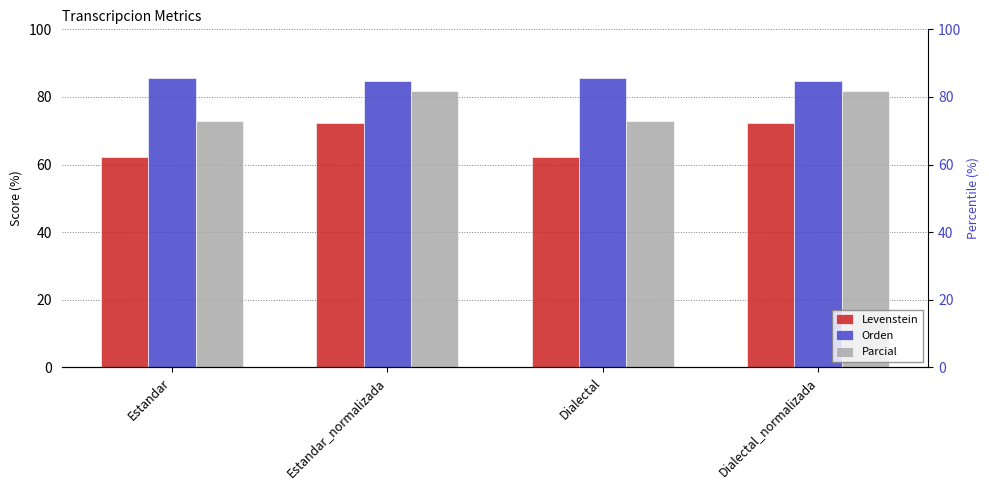

What is the difference between the Orden values at Dialectal_normalizada and Dialectal?

0.8